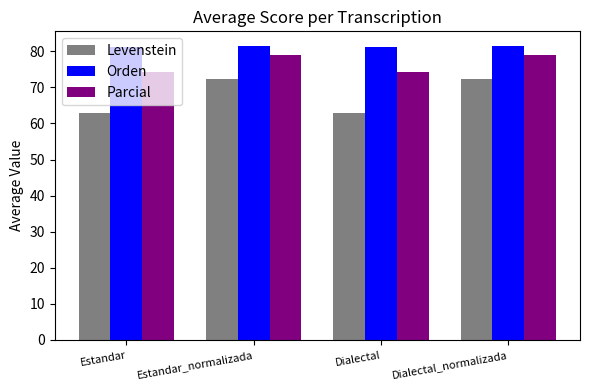

Which series has the widest spread of values?

Levenstein